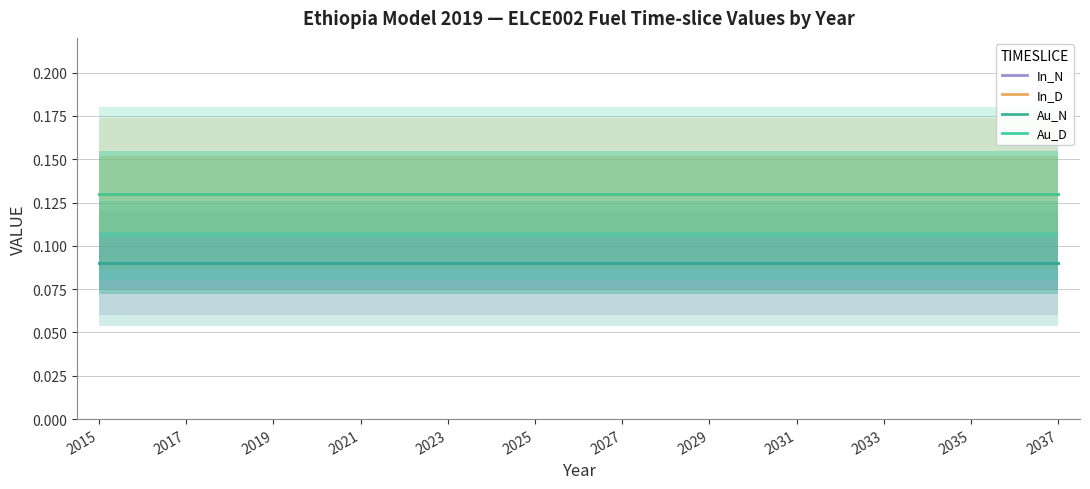

True or false: In_N and Au_N cross at least once.

False